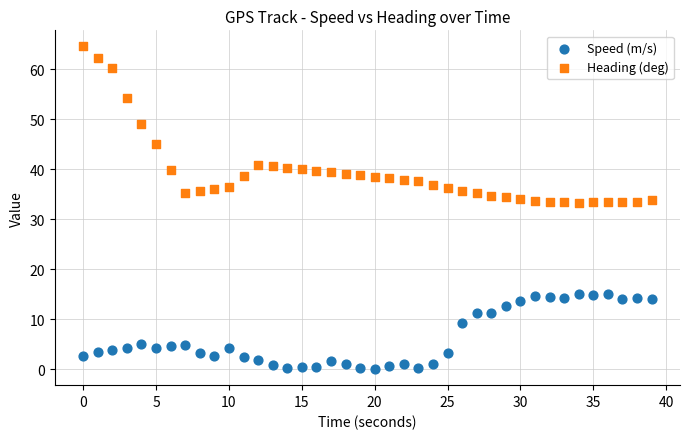

What are all the series names shown in the legend?

Speed (m/s), Heading (deg)